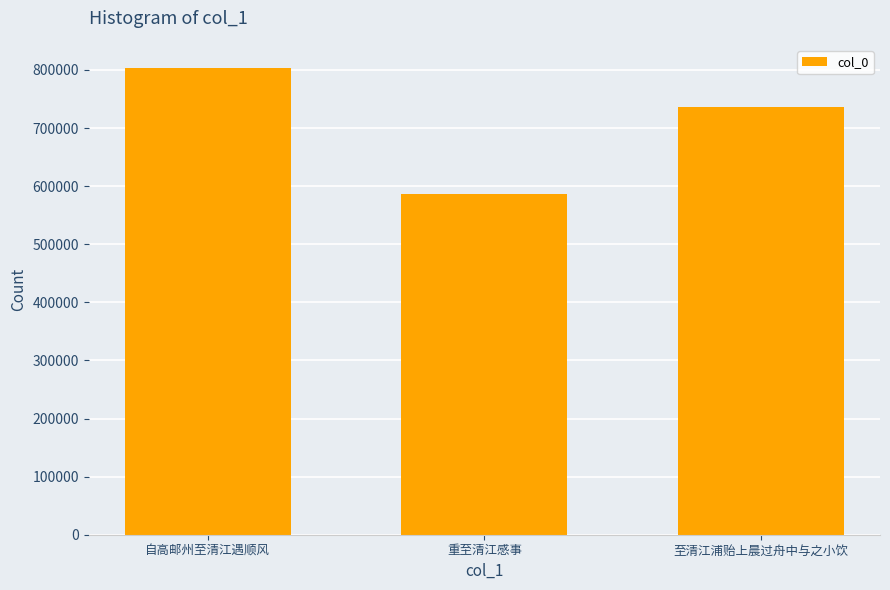

Which category has the highest value across all series?

自高邮州至清江遇顺风